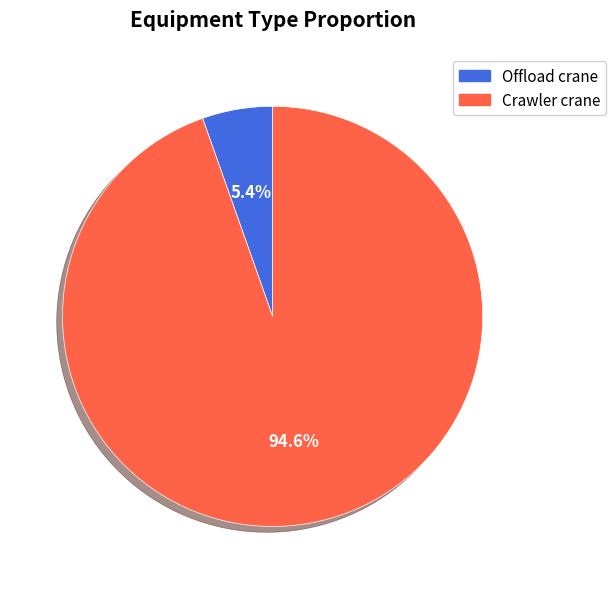

To the nearest percent, what is the combined percentage of Offload crane and Crawler crane?

100%